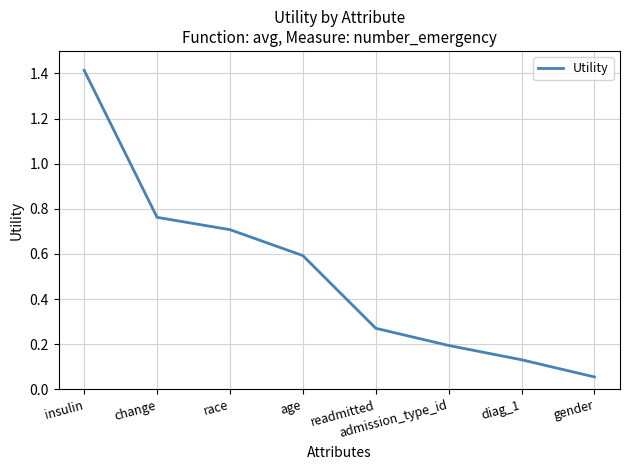

True or false: the data has more than 1 interior local peaks.

False